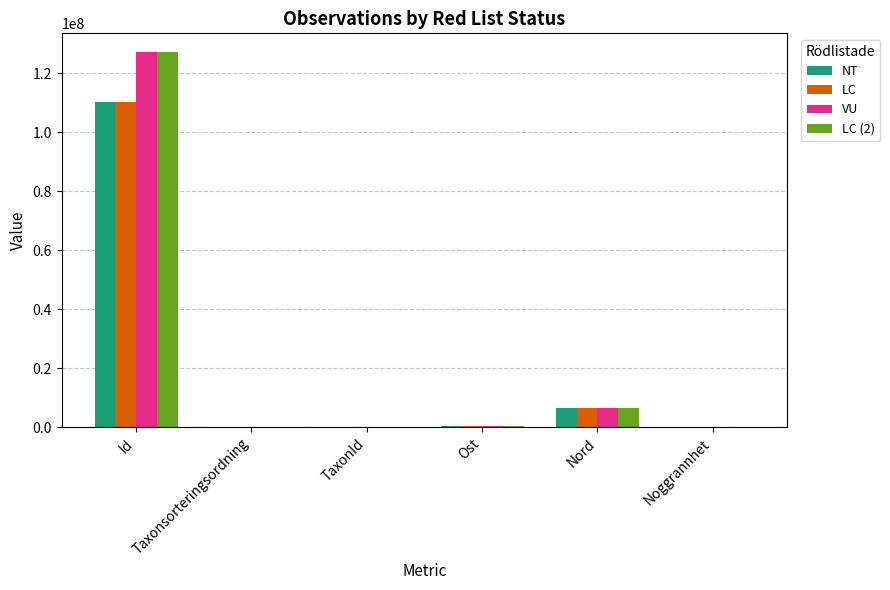

What is the total value across all series at Taxonsorteringsordning?

270247